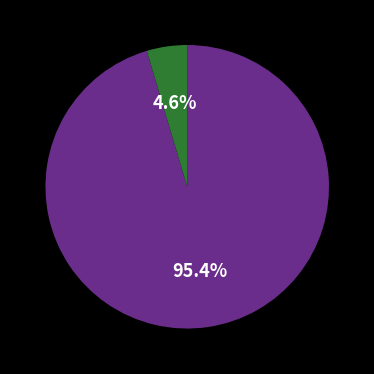

Is there a majority slice in this chart?

Yes